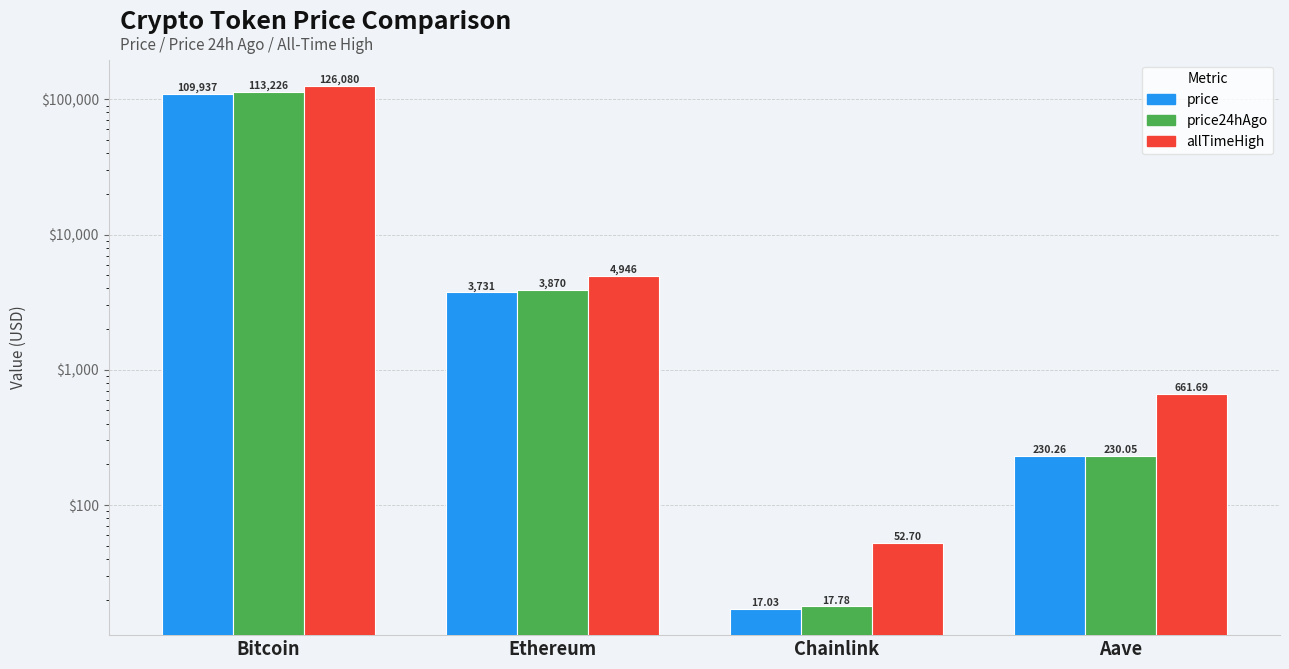

What is the minimum value for allTimeHigh?

52.7